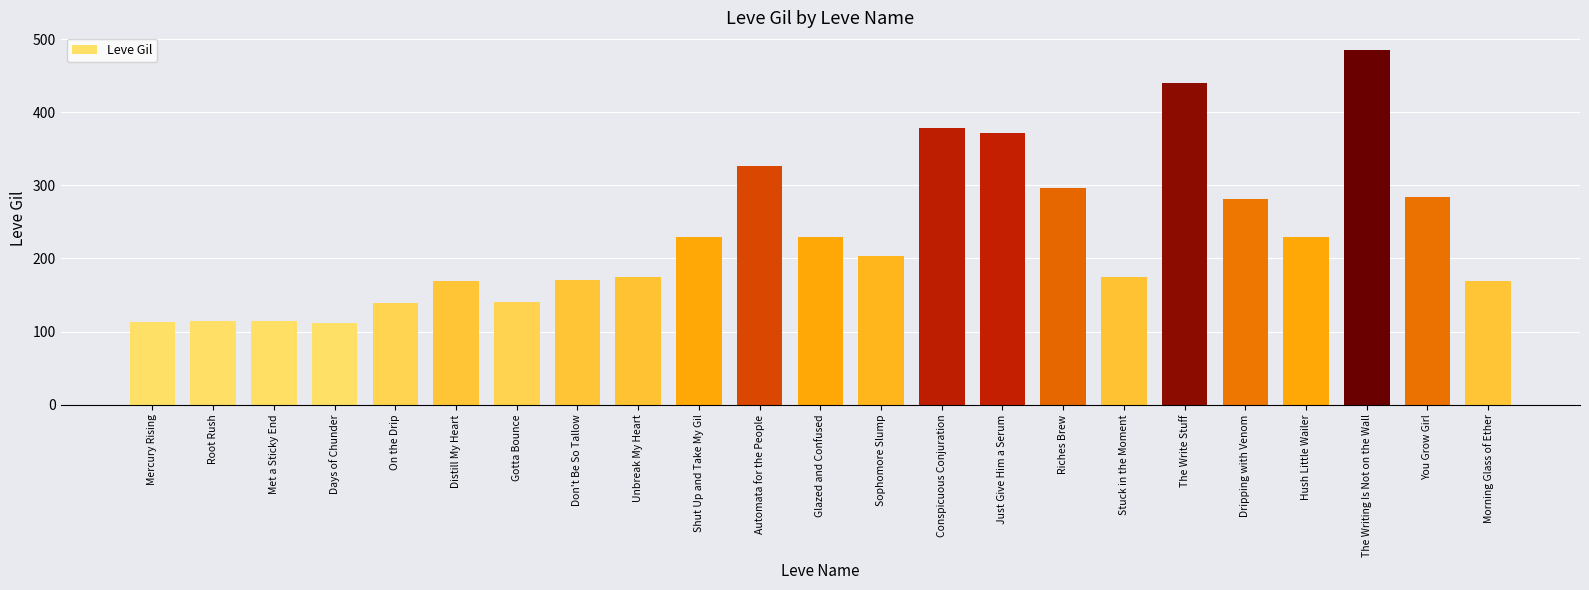

Where does the data first go above 203?

Shut Up and Take My Gil